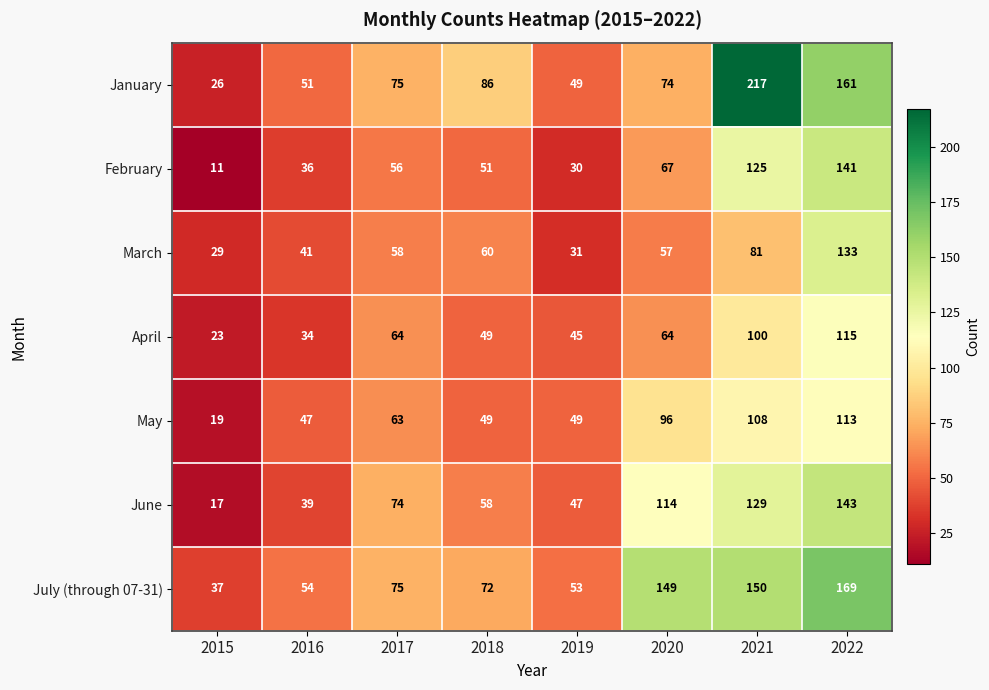

Which series has the largest total across all categories?

July (through 07-31)